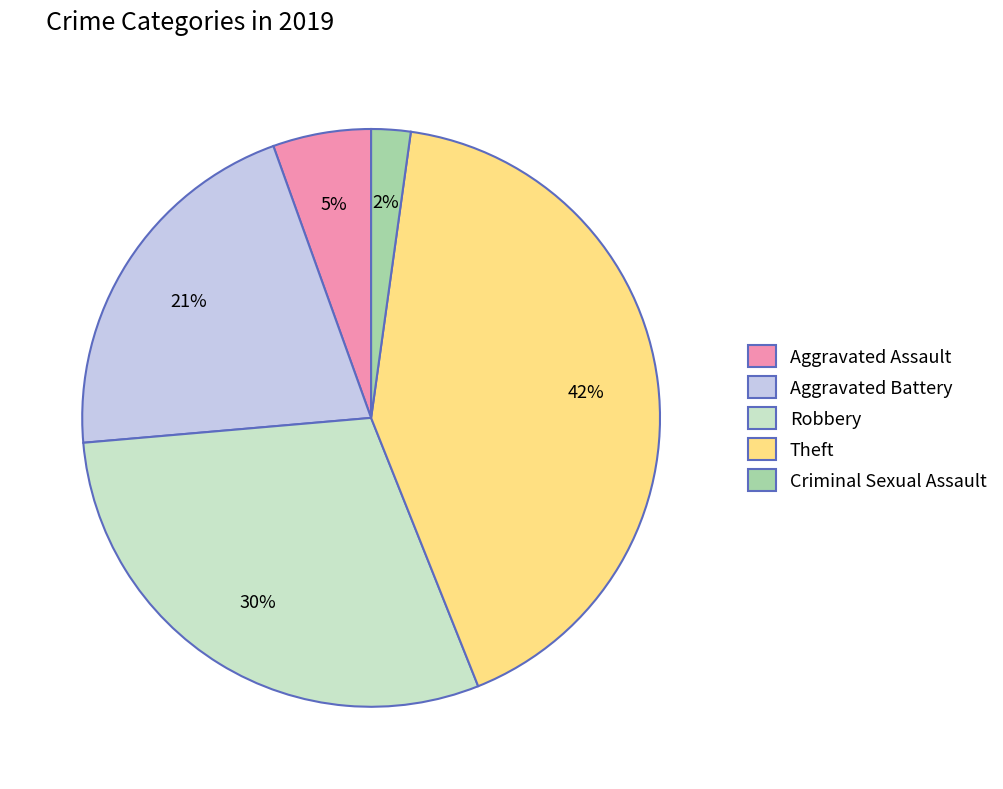

What percentage is the Robbery slice, to the nearest percent?

30%